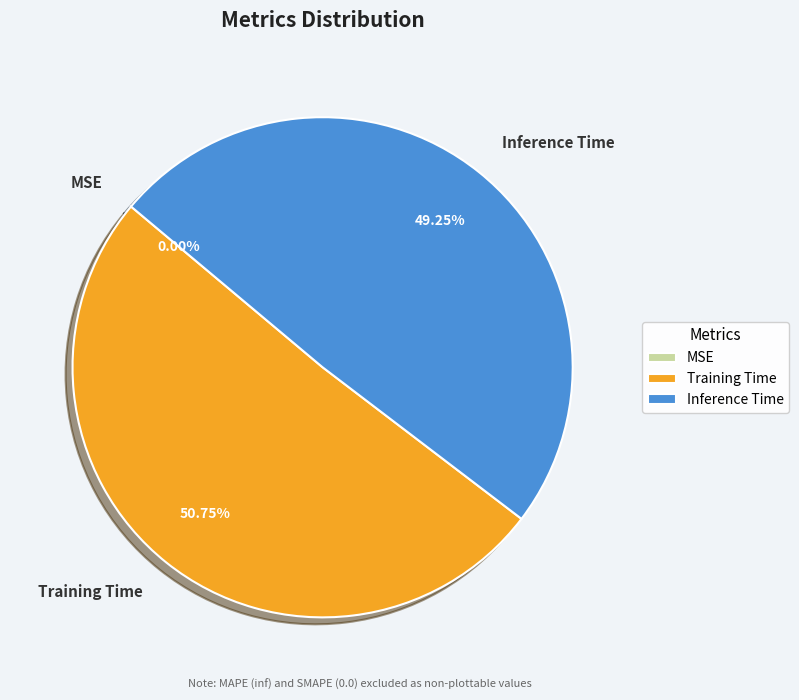

The Training Time slice represents 43% of the pie. True or false?

False